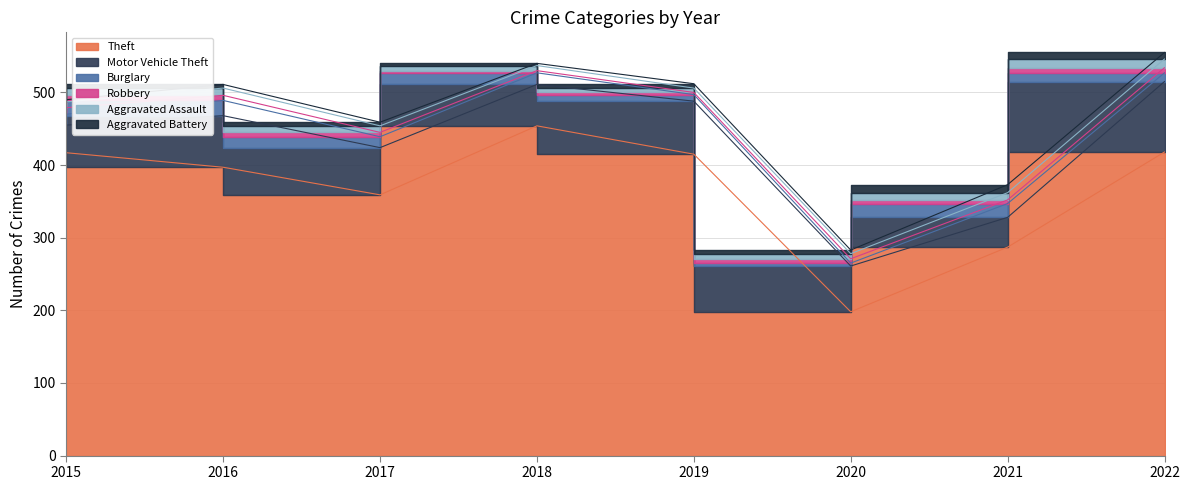

What is the difference between the highest and lowest values at 2020?

194